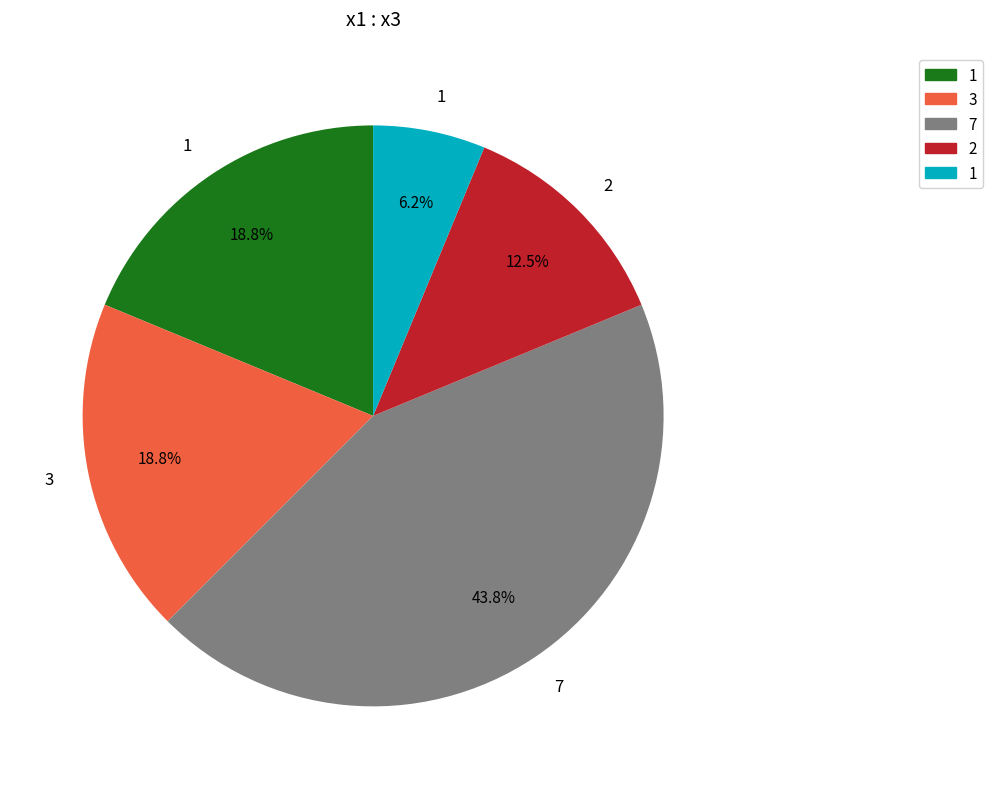

Count the number of slices in the pie.

5